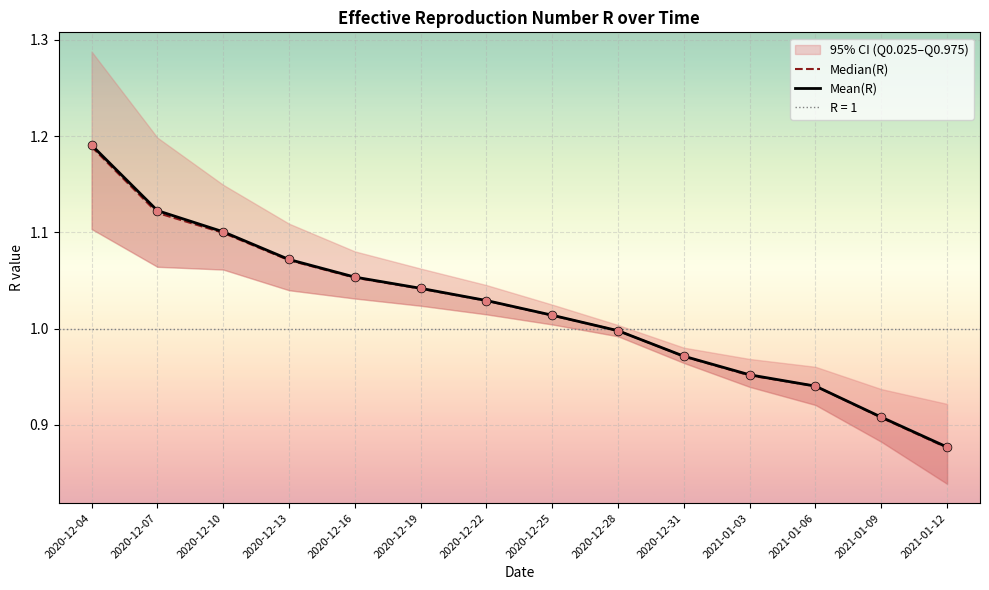

Which series contains the lowest Y value?

Median(R)